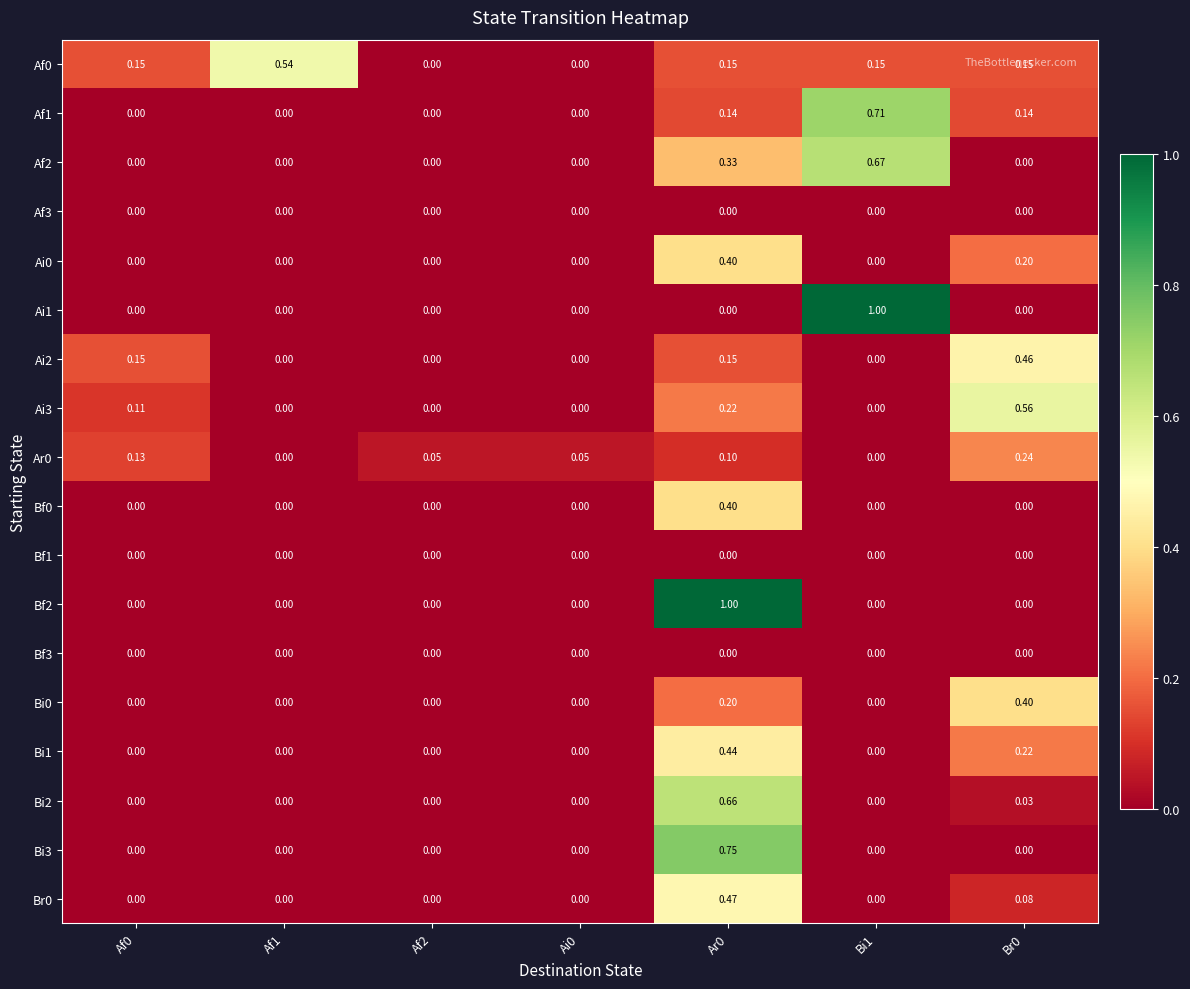

What is the total value across all series at Af0?

0.5